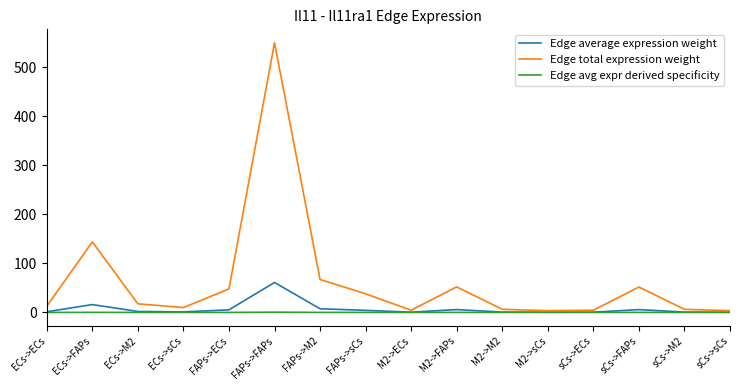

Which series has the largest total across all categories?

Edge total expression weight